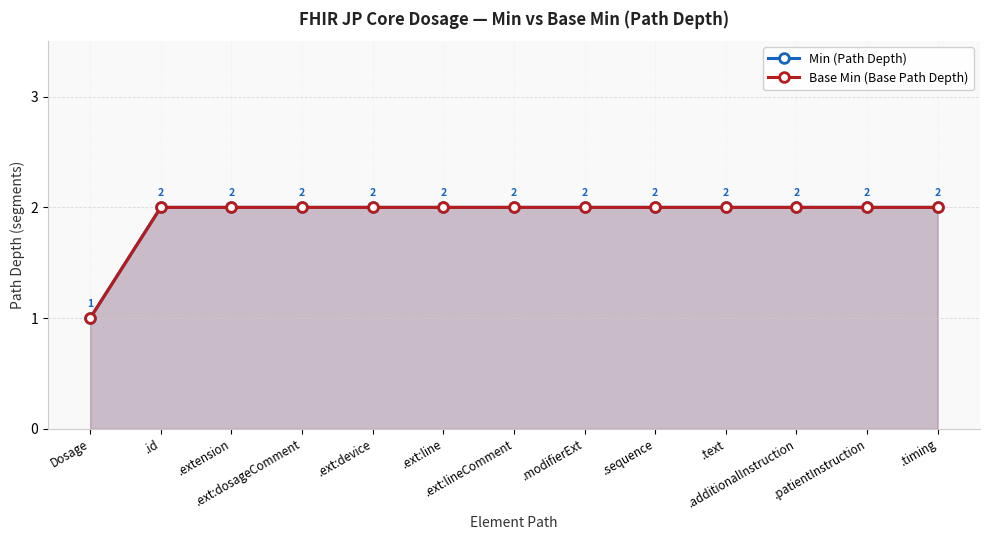

What is the value of the Min (Path Depth) point at the 12th from the left?

2